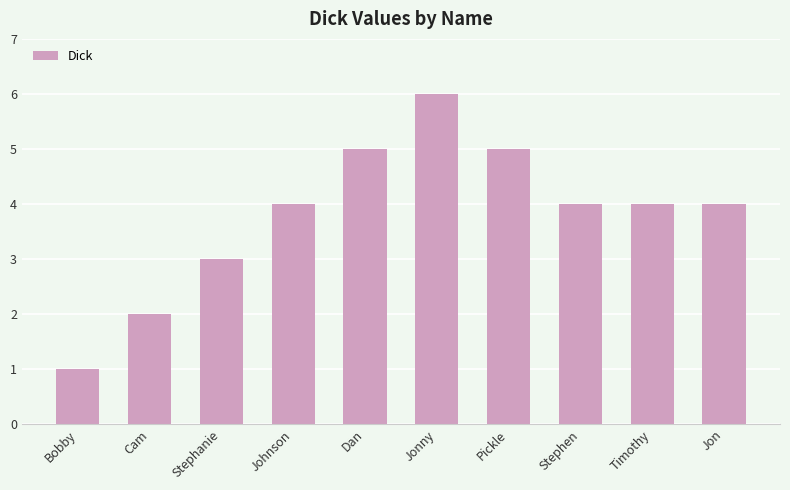

What is the difference between the maximum and minimum values?

5